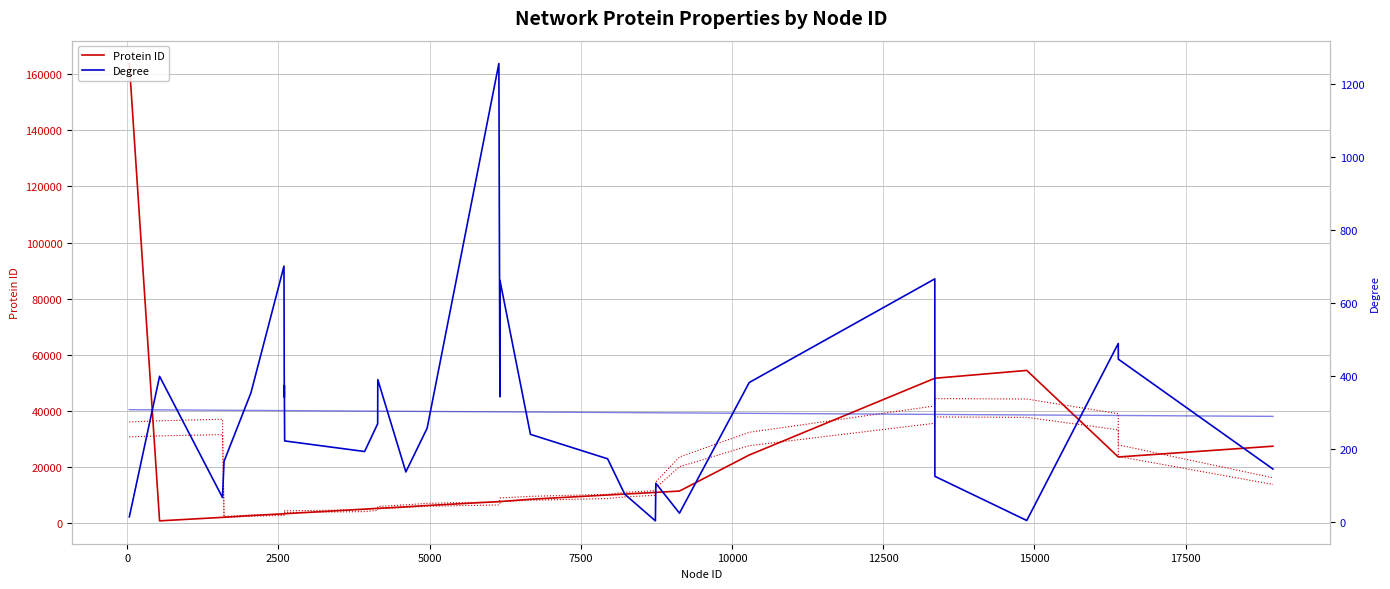

How many lines are shown in the chart?

5